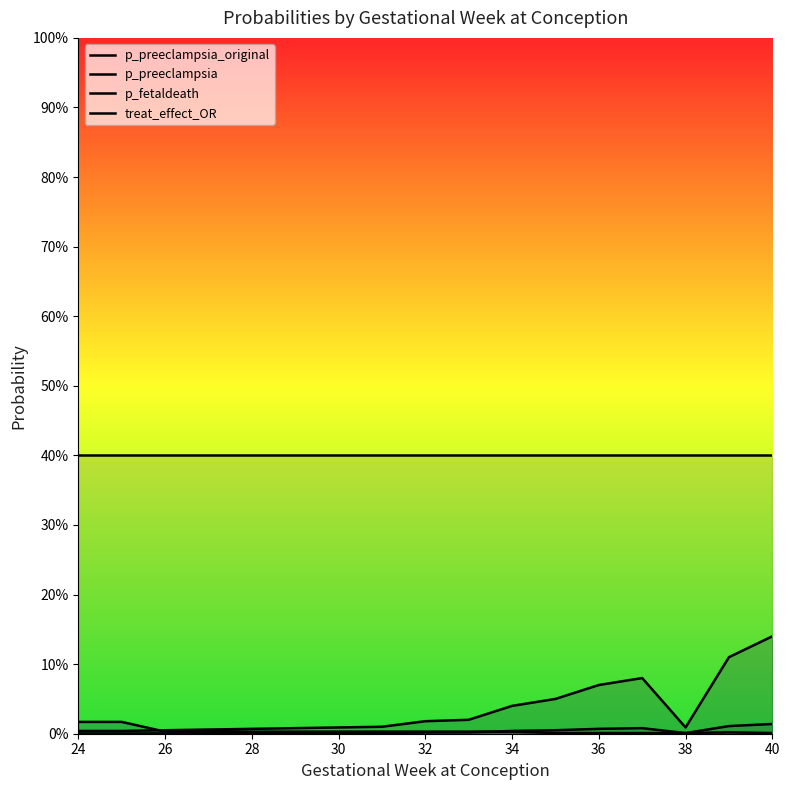

At how many categories does at least one series exceed 0?

17